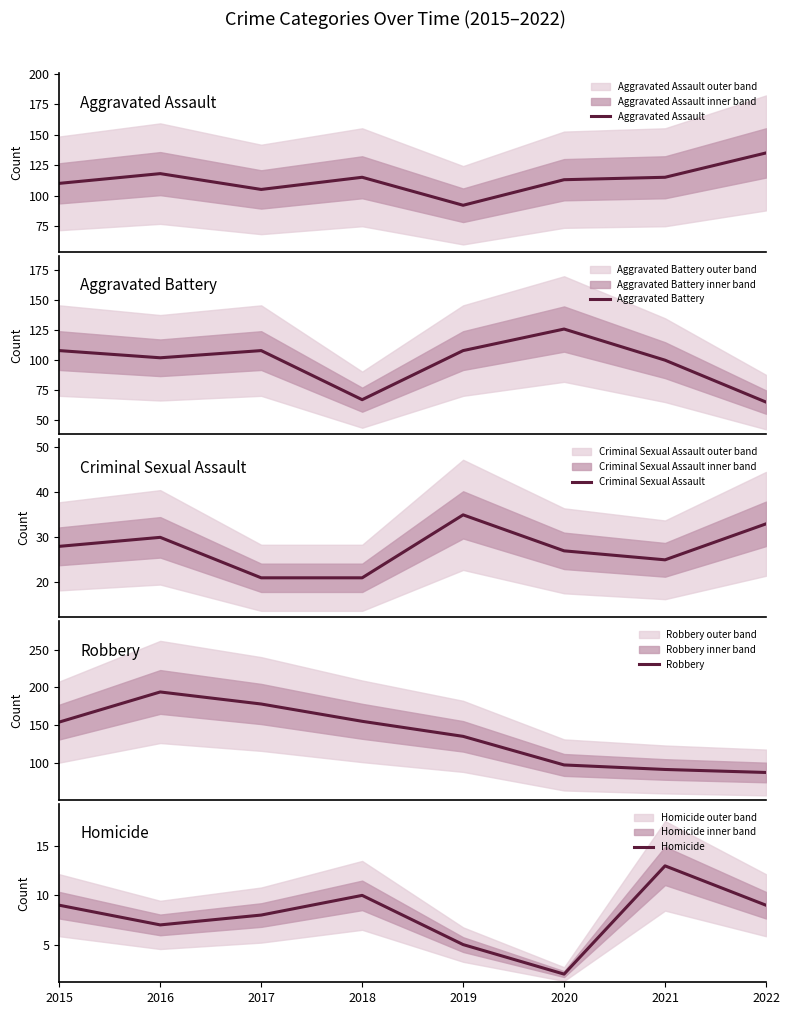

Is it true that Aggravated Assault equals 92 at 2019?

True